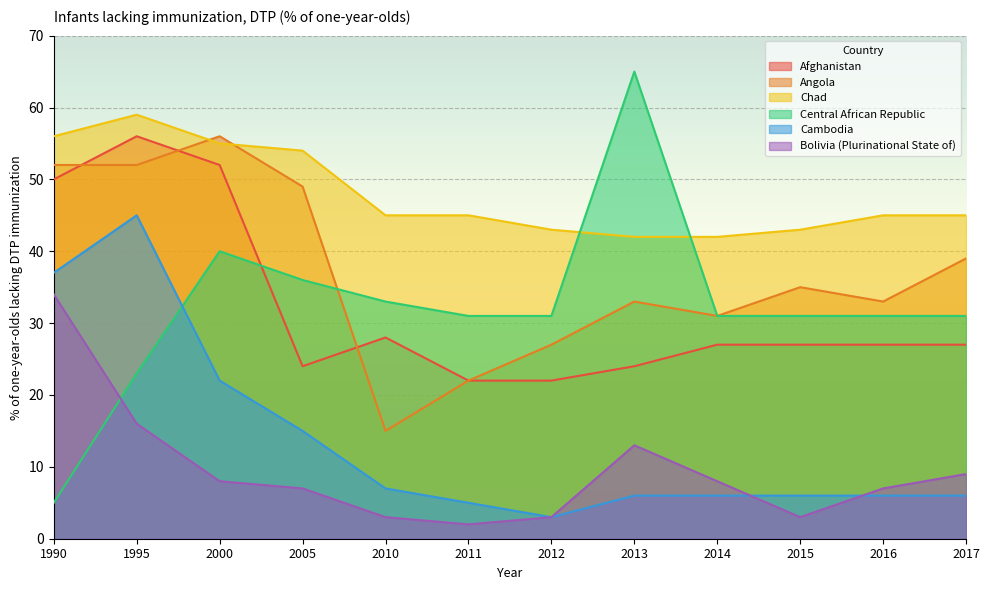

How many values in the Bolivia (Plurinational State of) series are below 8?

6